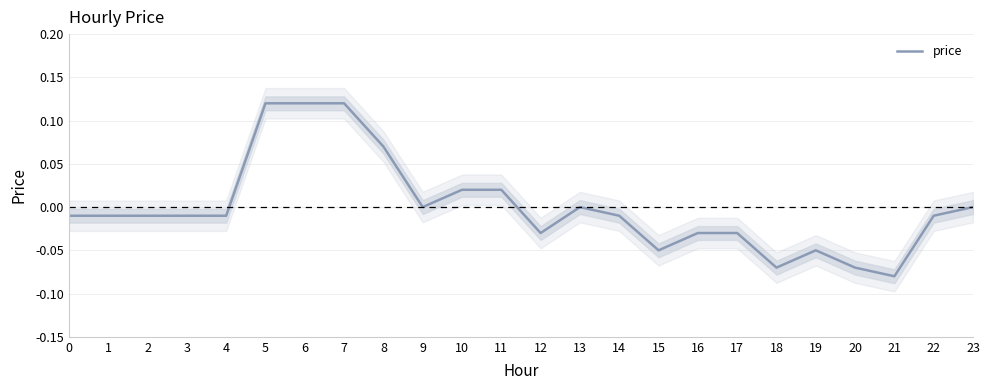

Reading left to right, list all the values displayed in this chart.

0=-0.0	1=-0.0	2=-0.0	3=-0.0	4=-0.0	5=0.1	6=0.1	7=0.1	8=0.1	9=0.0	10=0.0	11=0.0	12=-0.0	13=0.0	14=-0.0	15=-0.1	16=-0.0	17=-0.0	18=-0.1	19=-0.1	20=-0.1	21=-0.1	22=-0.0	23=0.0